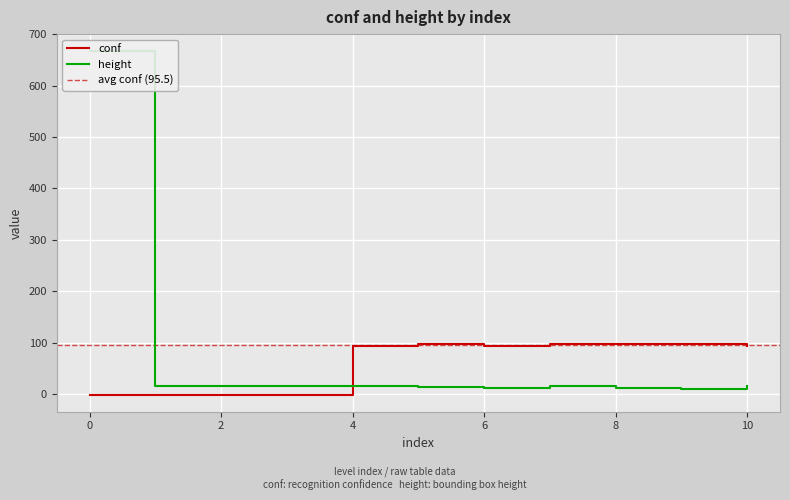

What are all the series names shown in the legend?

conf, height